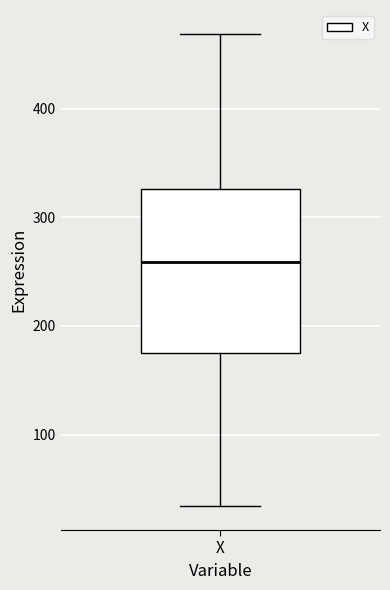

Read this box plot against the y-axis: the position of the median line, the range covered by the box, and the ends of both whiskers. The values are not printed on the chart, so give them approximately, as read against the axis.

median 260, box 180 to 330, whiskers 30 to 470